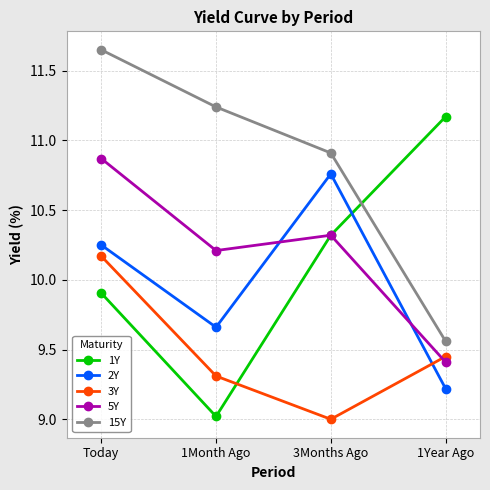

List the series in order of their peak value, lowest first.

3Y, 2Y, 5Y, 1Y, 15Y